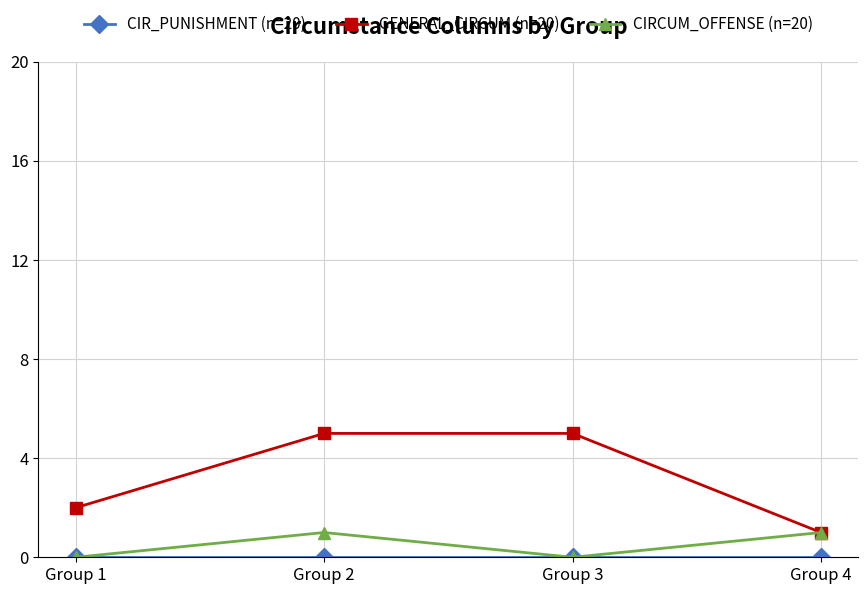

Is the value of GENERAL_CIRCUM (n=20) at Group 4 greater than the value of CIRCUM_OFFENSE (n=20) at Group 1?

Yes